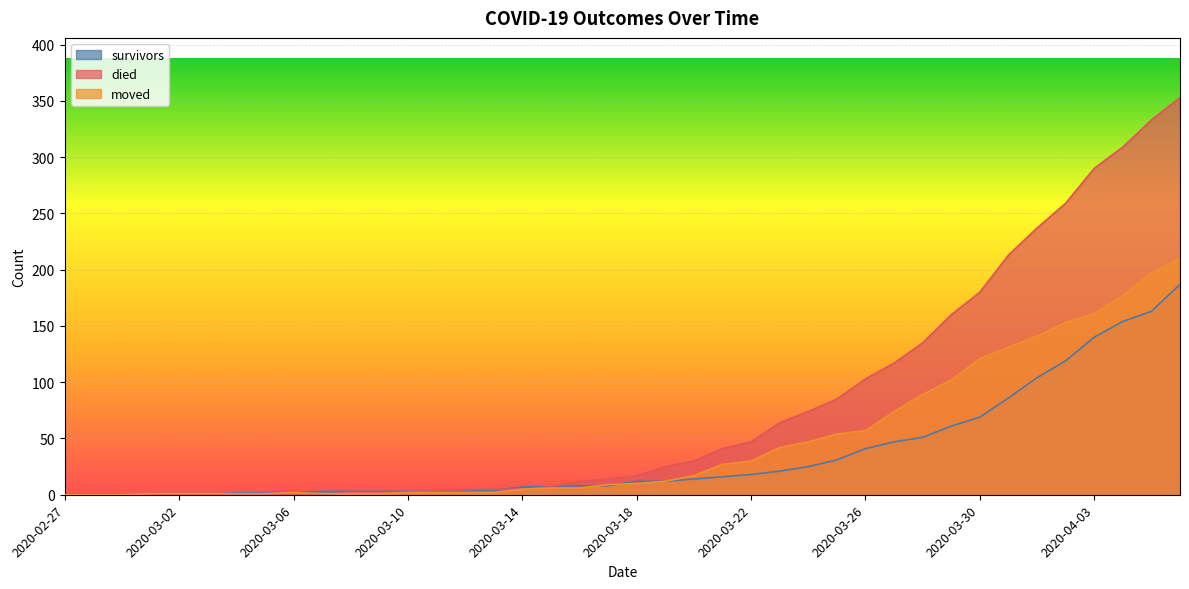

What is the difference between the maximum and second lowest values in the survivors series?

187